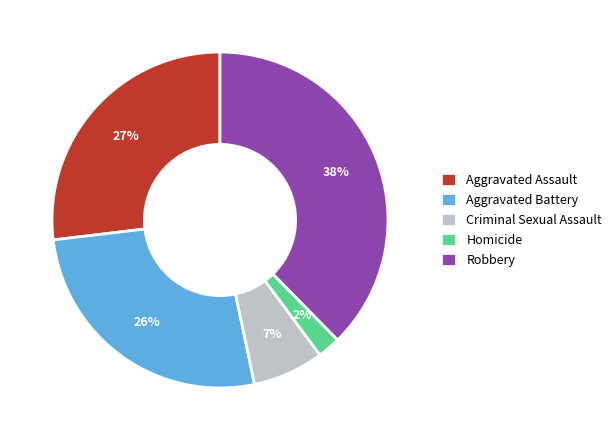

Is there any slice that represents more than half of the pie?

No